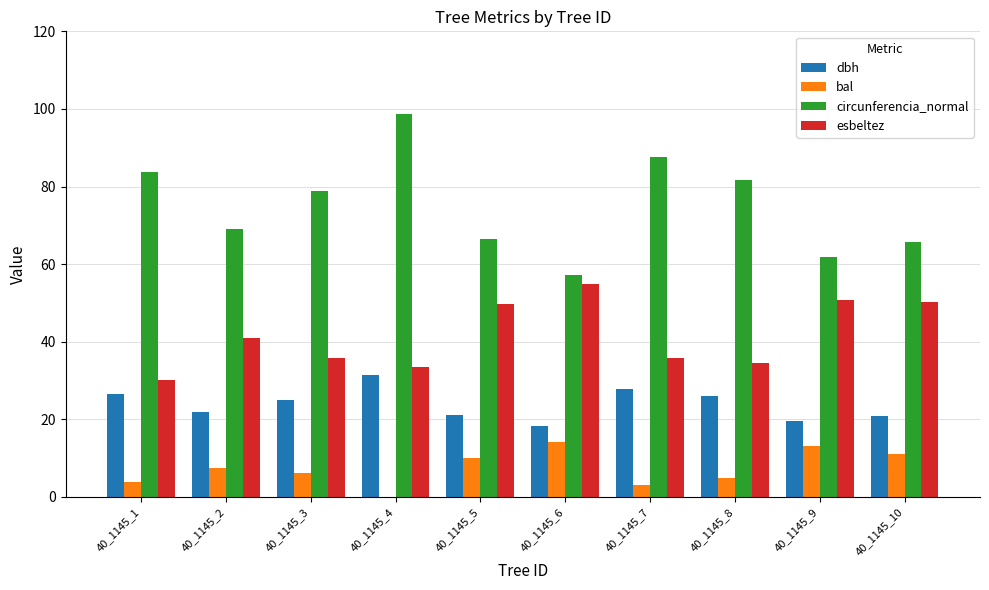

Which series has the largest total across all categories?

circunferencia_normal